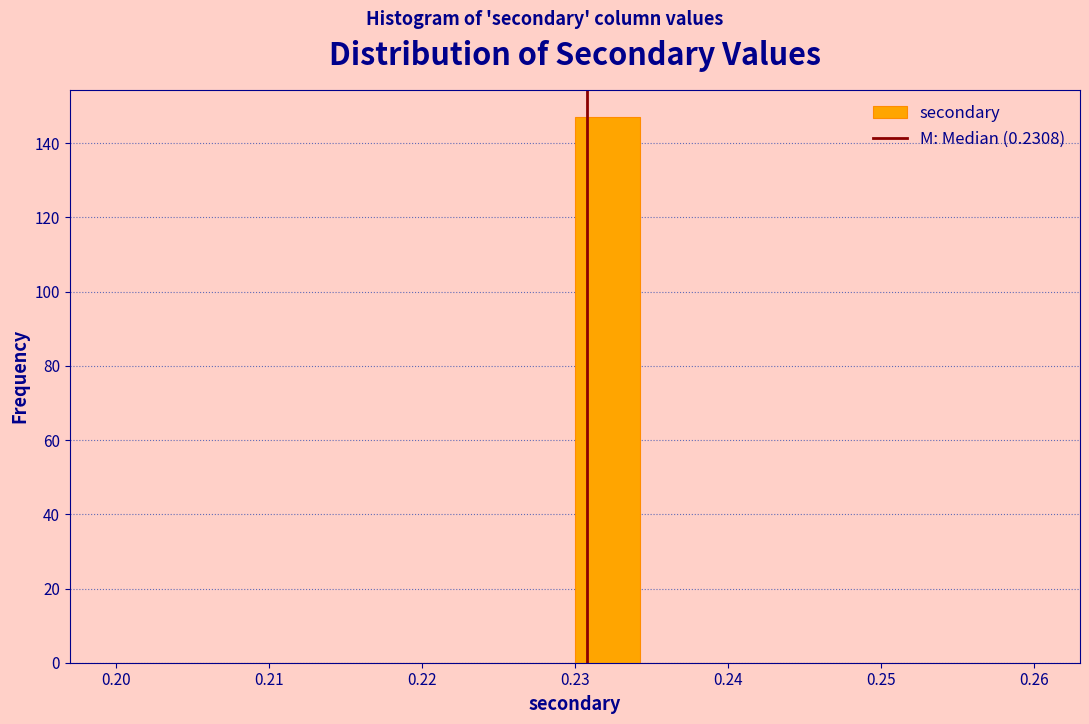

Which range on the x-axis has the tallest bar?

0.230 to 0.234